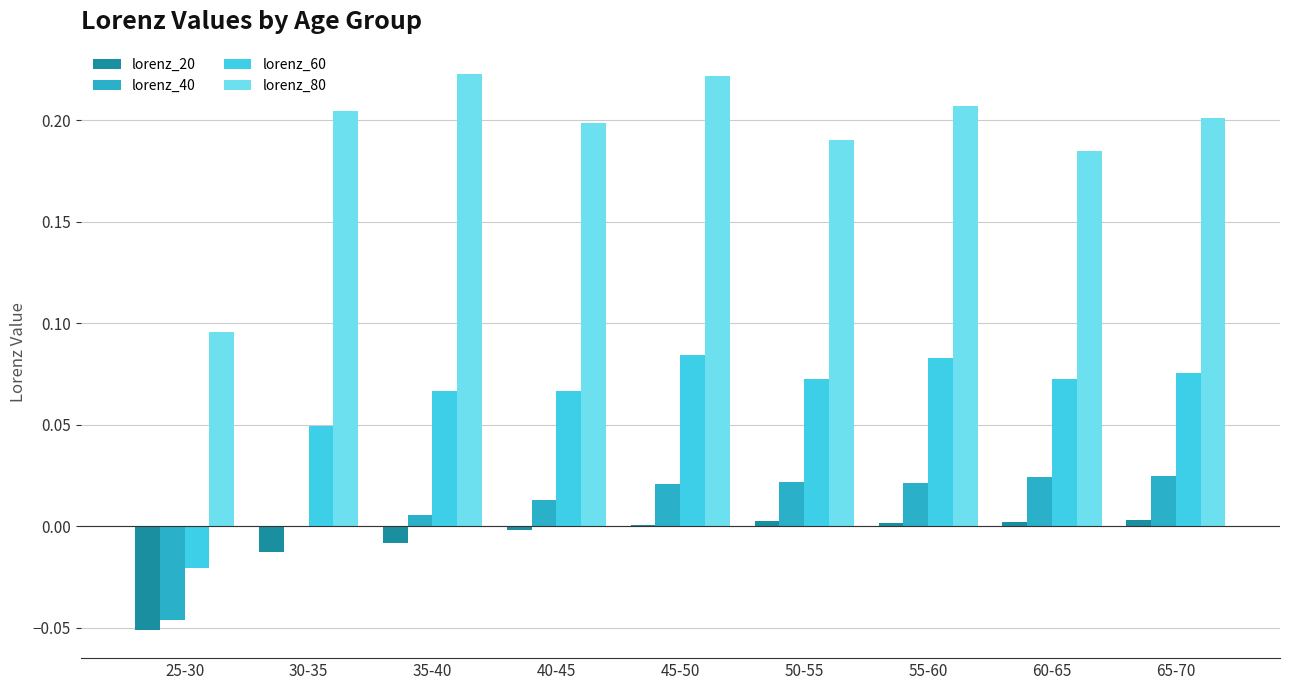

Which series has the widest spread of values?

lorenz_80